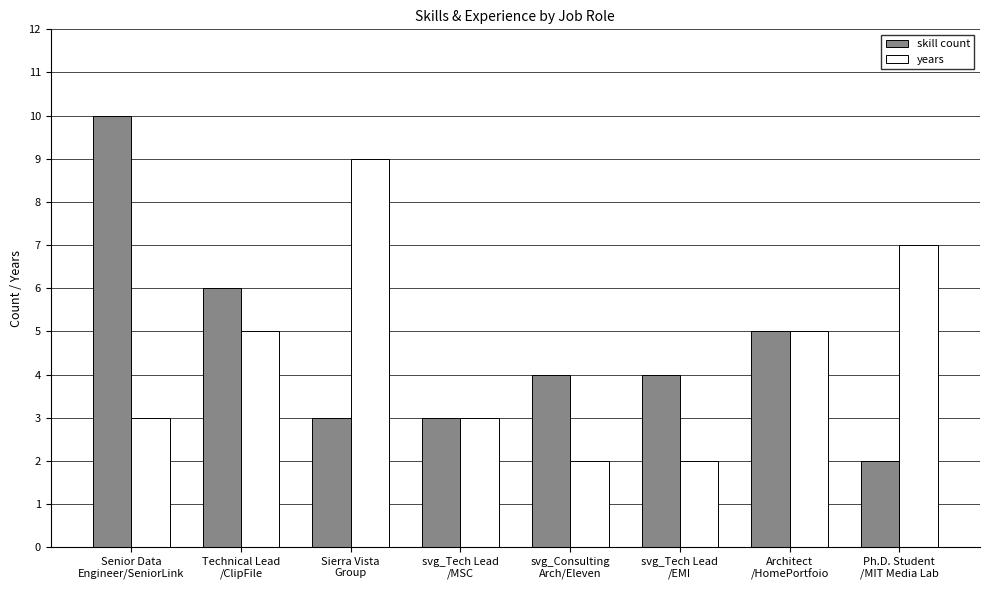

What is the difference between the years values at Technical Lead
/ClipFile and svg_Tech Lead
/EMI?

3